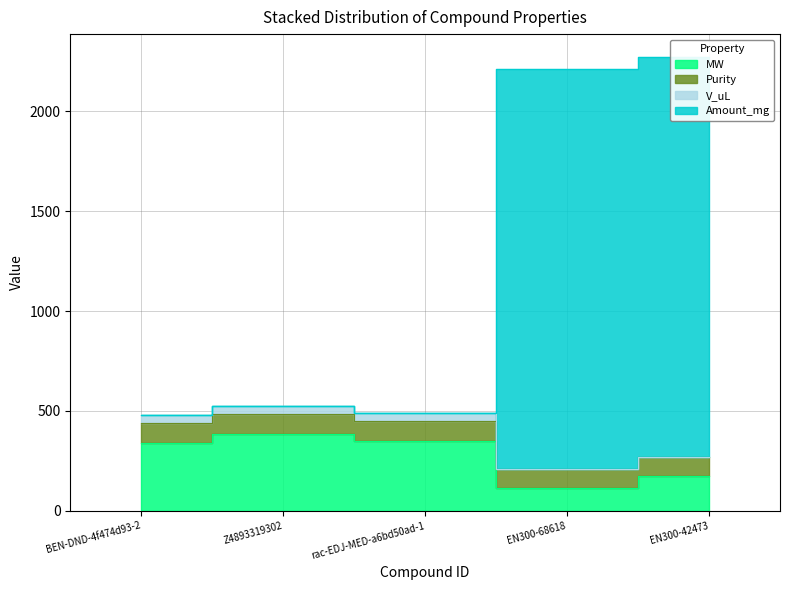

True or false: Amount_mg and MW intersect in this chart.

False